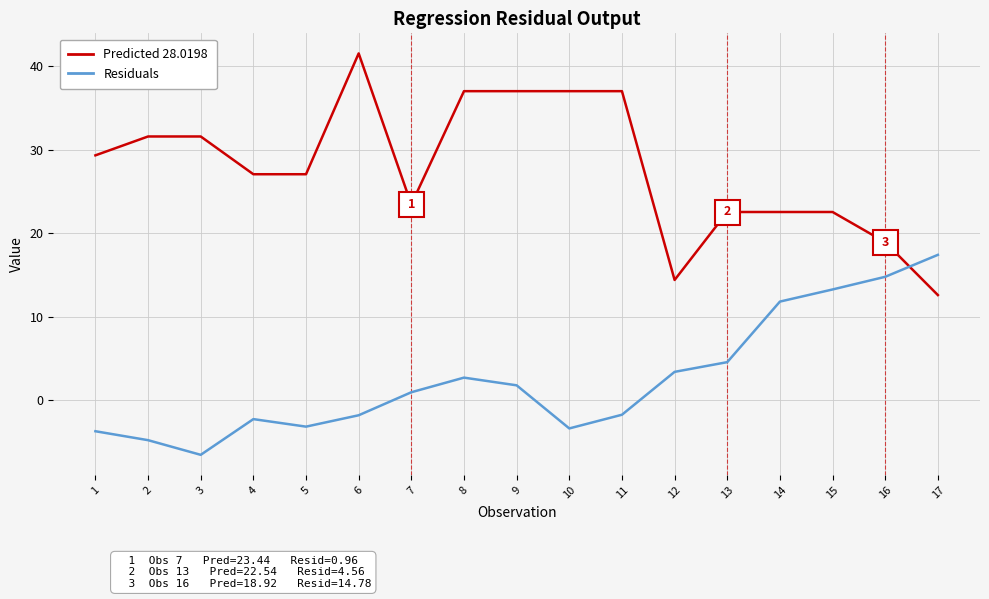

What is the minimum value for Predicted 28.0198?

12.6